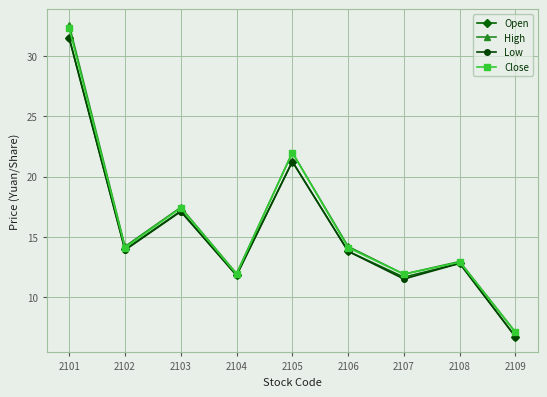

What are all the series names shown in the legend?

Open, High, Low, Close